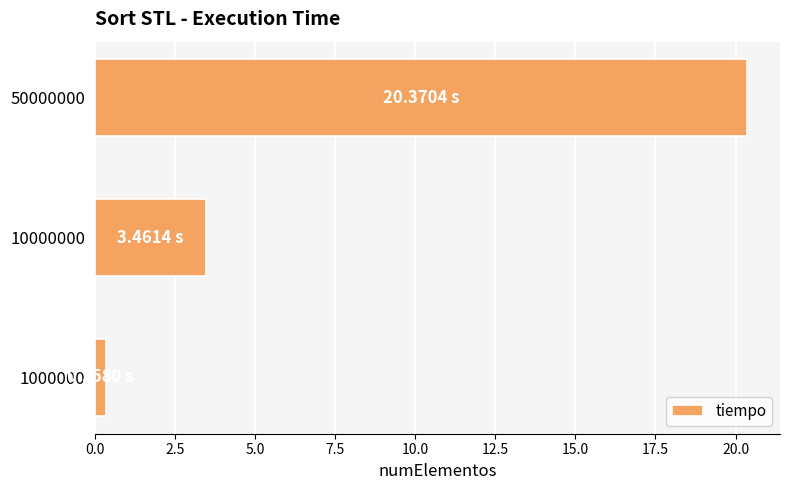

What is the average value?

8.1